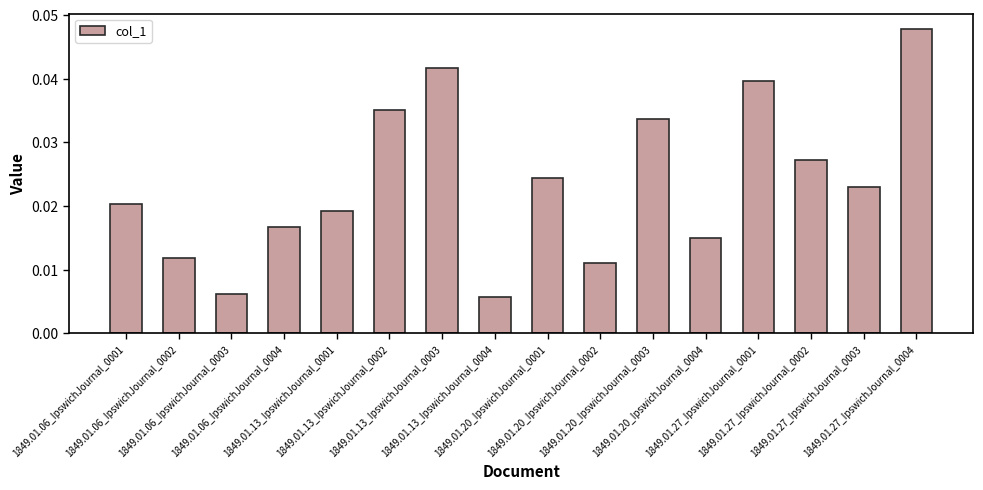

What is the sum of all values?

0.4